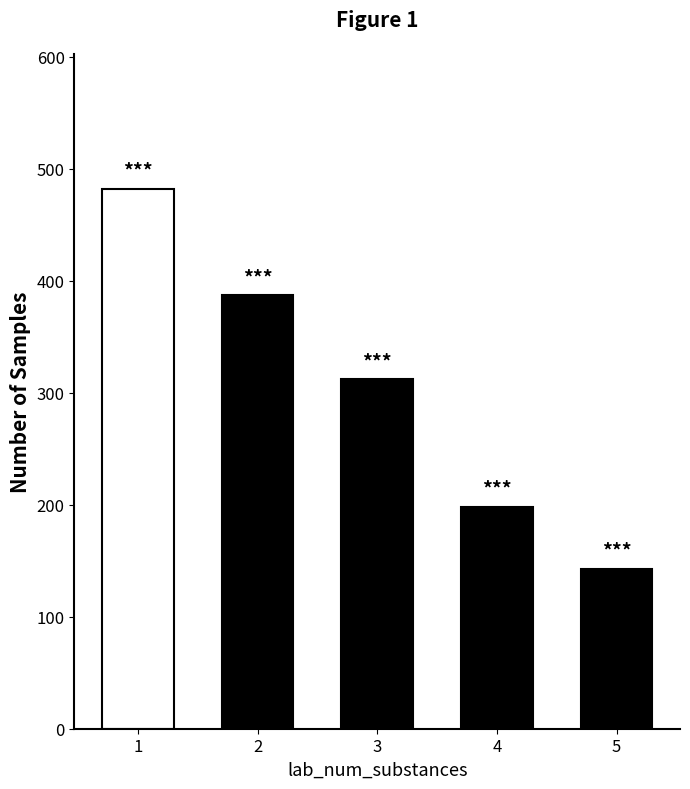

At which label is the value closest to 241?

4